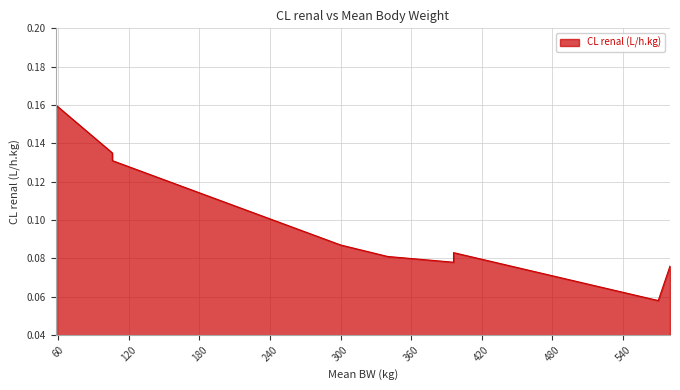

Rank the categories by value from highest to lowest.

58, 106, 106, 300, 396, 340, 396, 580, 570